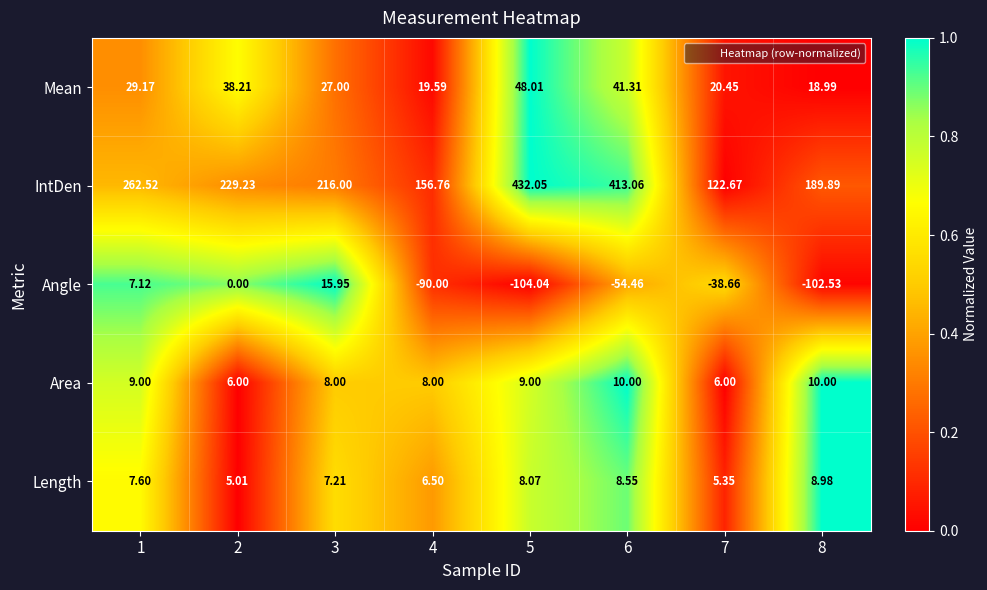

Which series changed the most between 2 and 6?

IntDen